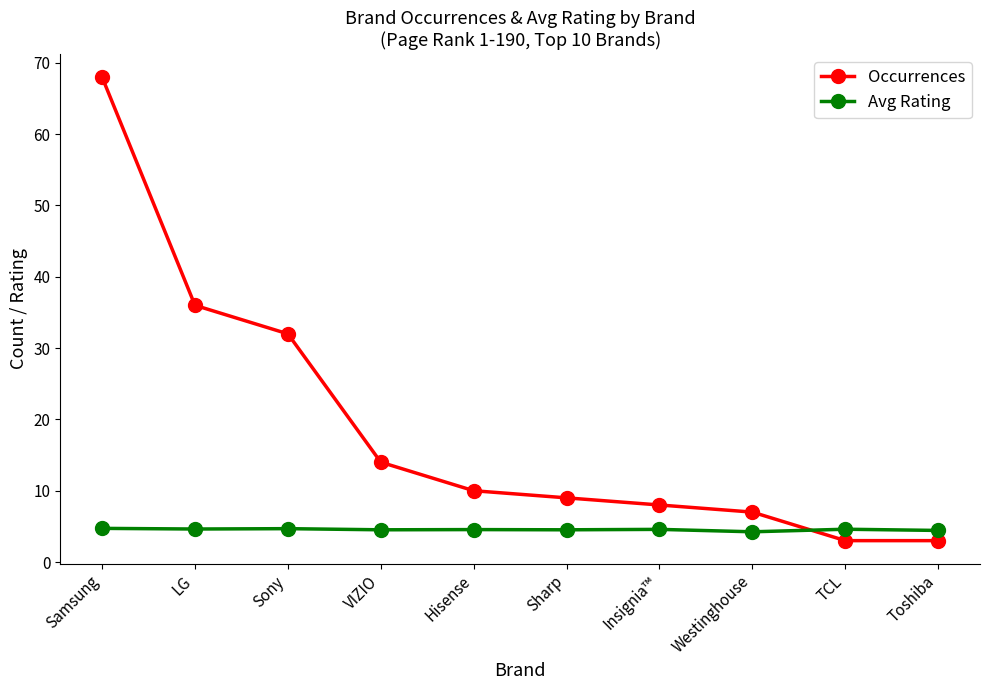

What is the maximum value for Occurrences?

68.0